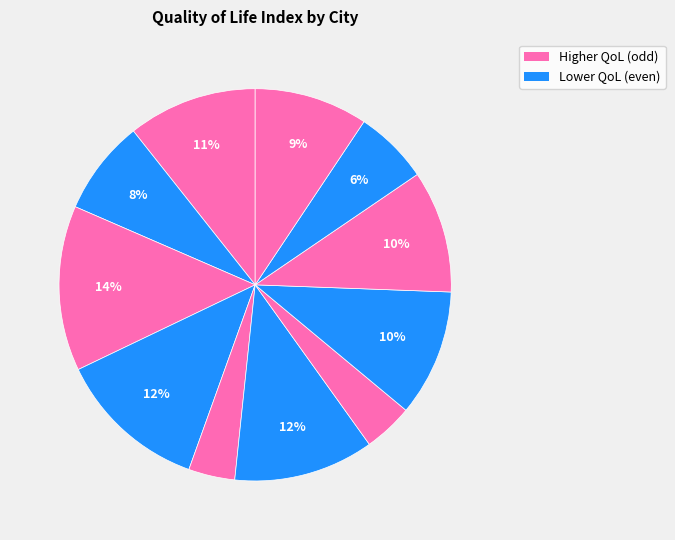

Which slice is the smallest?

Milwaukee, WI